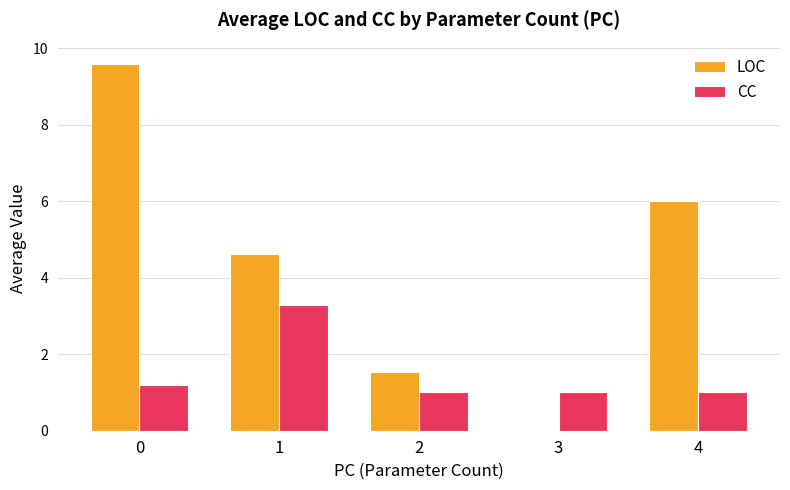

Are the bars grouped side by side (vs. stacked)?

Yes